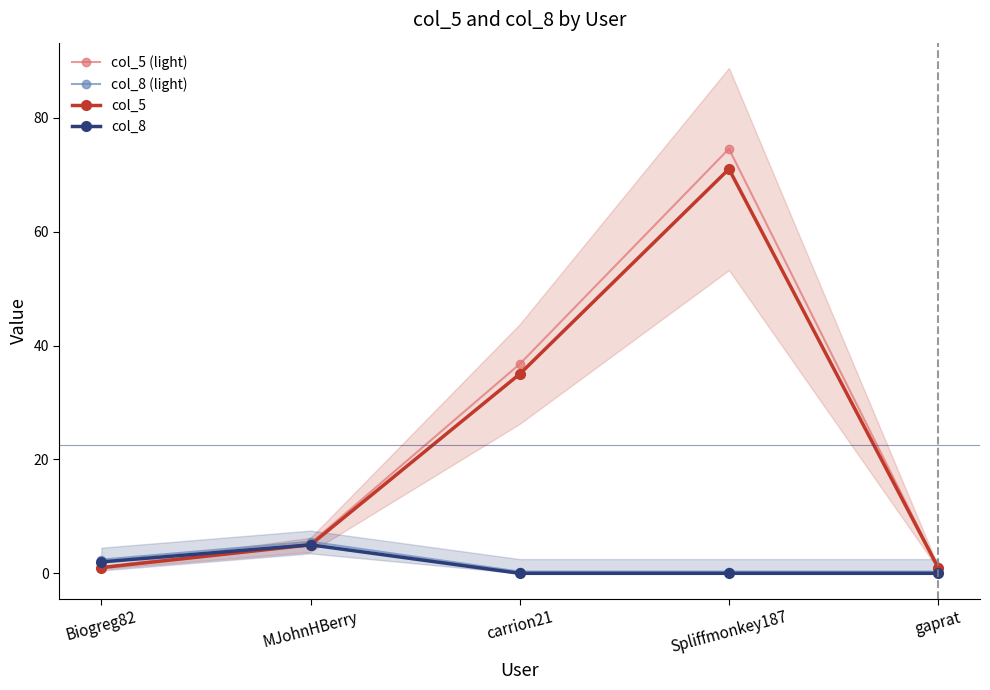

True or false: col_8 has more than 1 interior local peaks.

False